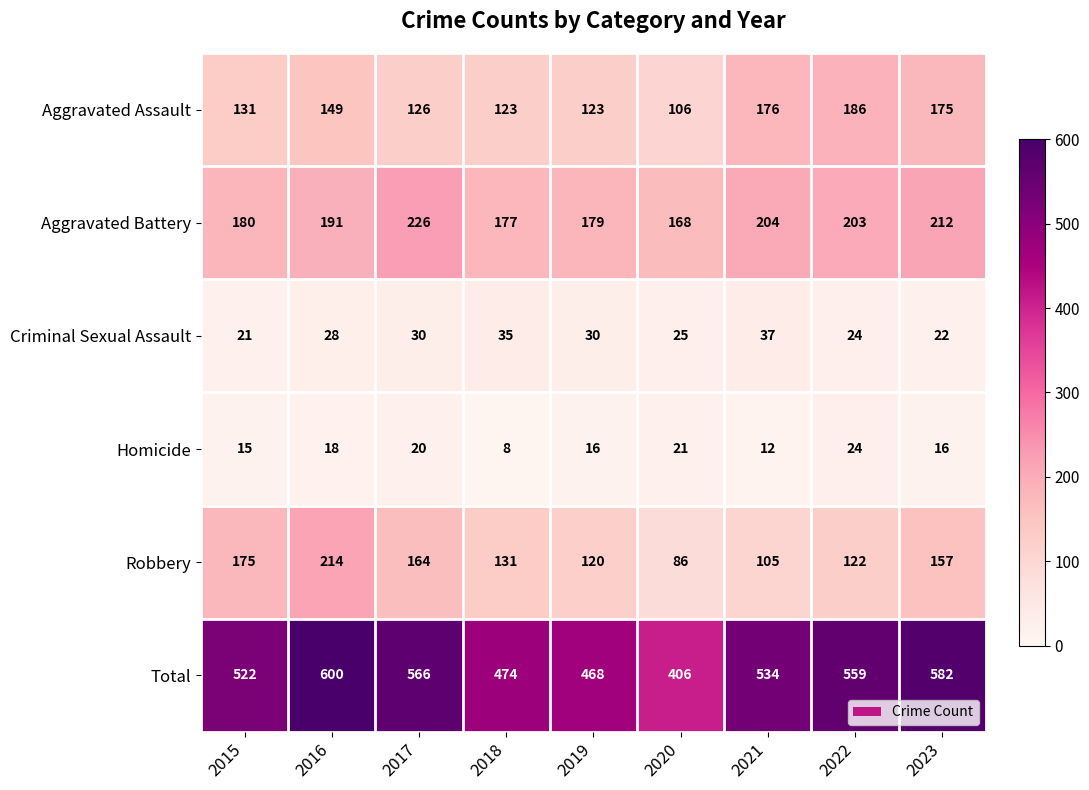

Where is Aggravated Assault nearest to the value 146?

2016